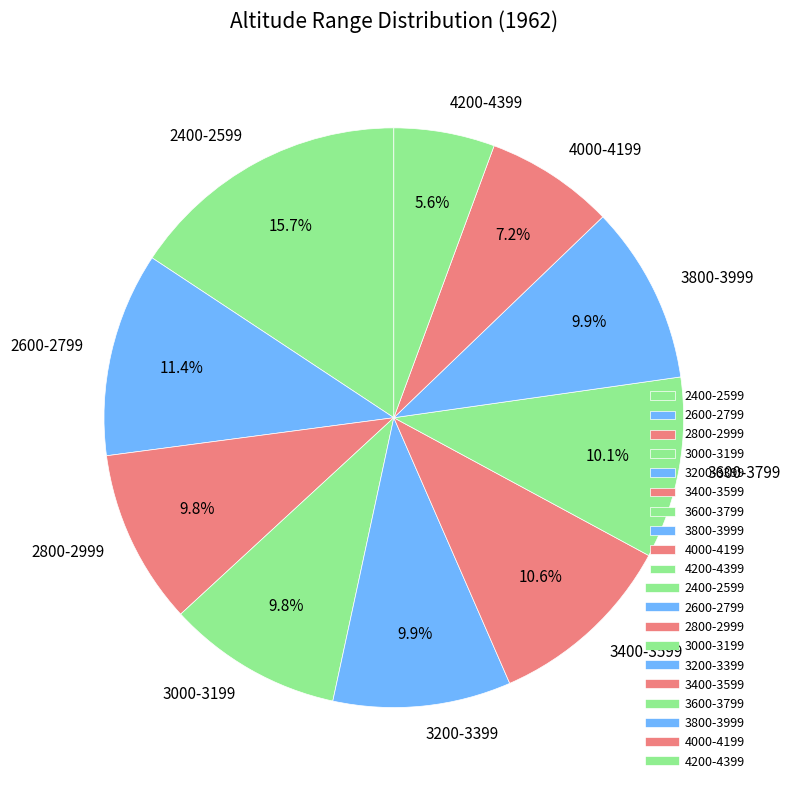

Does any single category account for the majority?

No